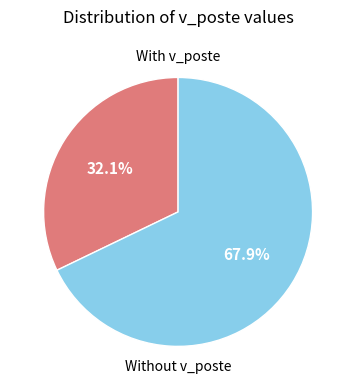

Rank the categories by value from lowest to highest.

With v_poste, Without v_poste